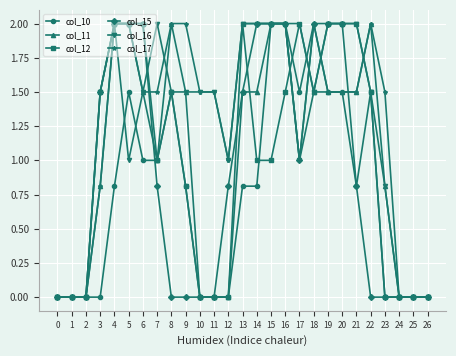

How many data points does each series have?

27